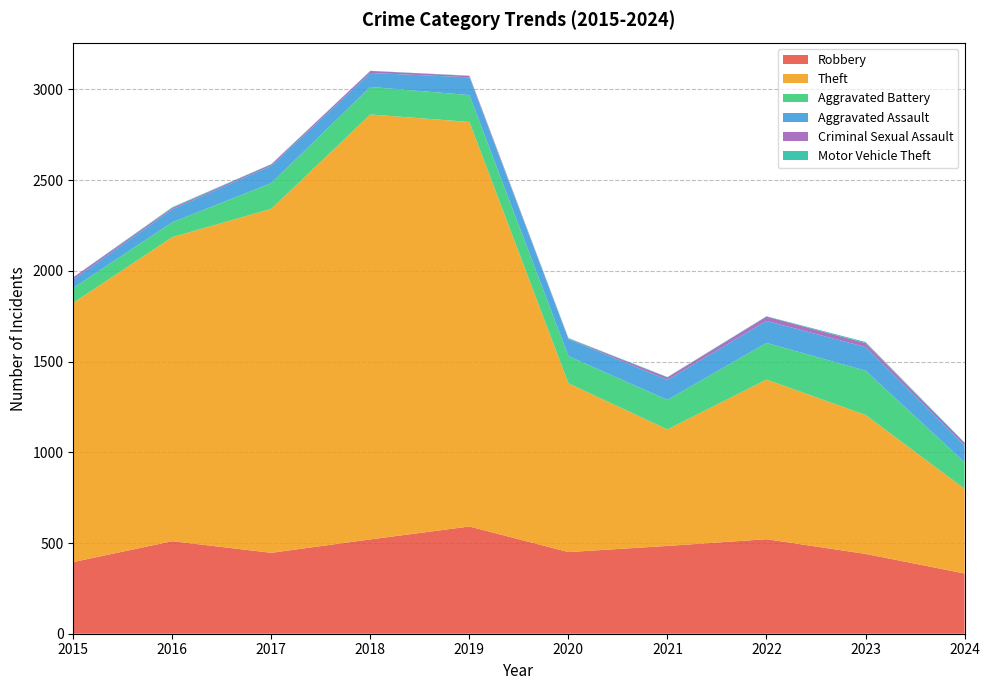

Reading right to left, what are all the values shown in this chart?

Robbery: 2024=332	2023=440	2022=521	2021=484	2020=450	2019=591	2018=520	2017=446	2016=510	2015=395
Theft: 2024=467	2023=766	2022=880	2021=642	2020=930	2019=2230	2018=2342	2017=1896	2016=1676	2015=1429
Aggravated Battery: 2024=146	2023=244	2022=202	2021=163	2020=150	2019=148	2018=152	2017=142	2016=82	2015=82
Aggravated Assault: 2024=92	2023=130	2022=121	2021=110	2020=94	2019=98	2018=77	2017=95	2016=71	2015=46
Criminal Sexual Assault: 2024=15	2023=22	2022=24	2021=14	2020=3	2019=8	2018=11	2017=8	2016=8	2015=12
Motor Vehicle Theft: 2024=2	2023=6	2022=2	2021=2	2020=3	2019=1	2018=1	2017=2	2016=4	2015=1